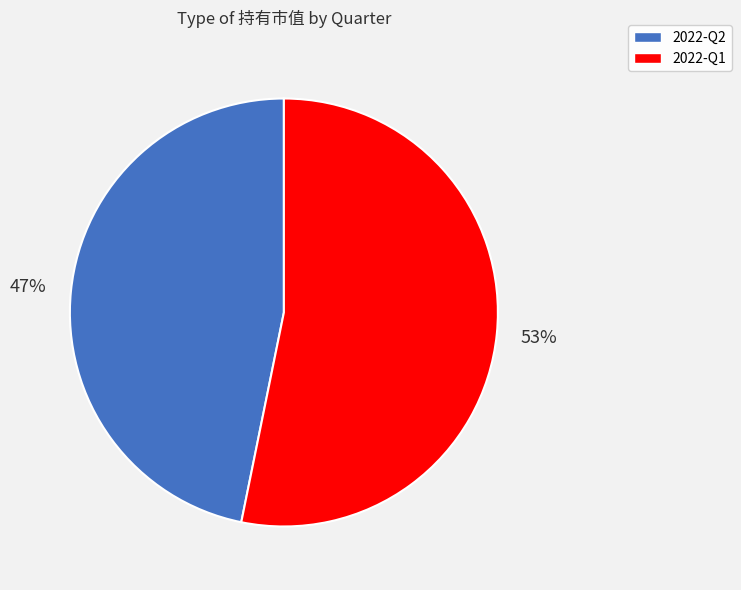

Is the sum of 2022-Q2 and 2022-Q1 greater than half?

Yes